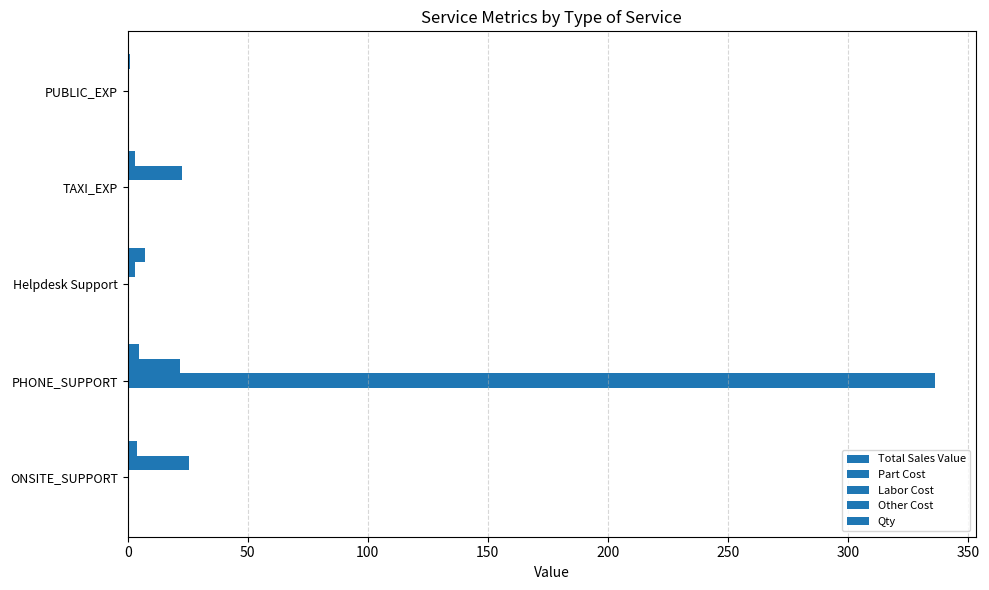

How many categories are shown in the chart?

5